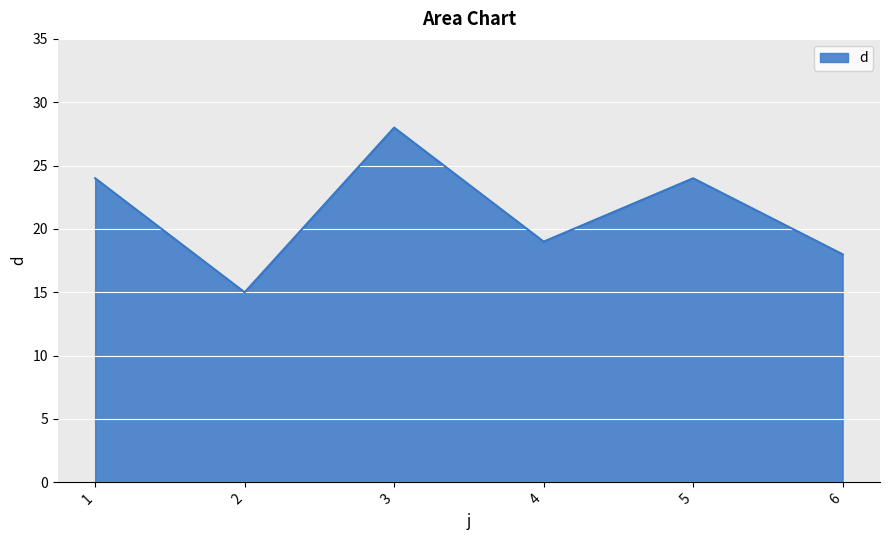

Reading left to right, what are all the values shown in this chart?

24	15	28	19	24	18